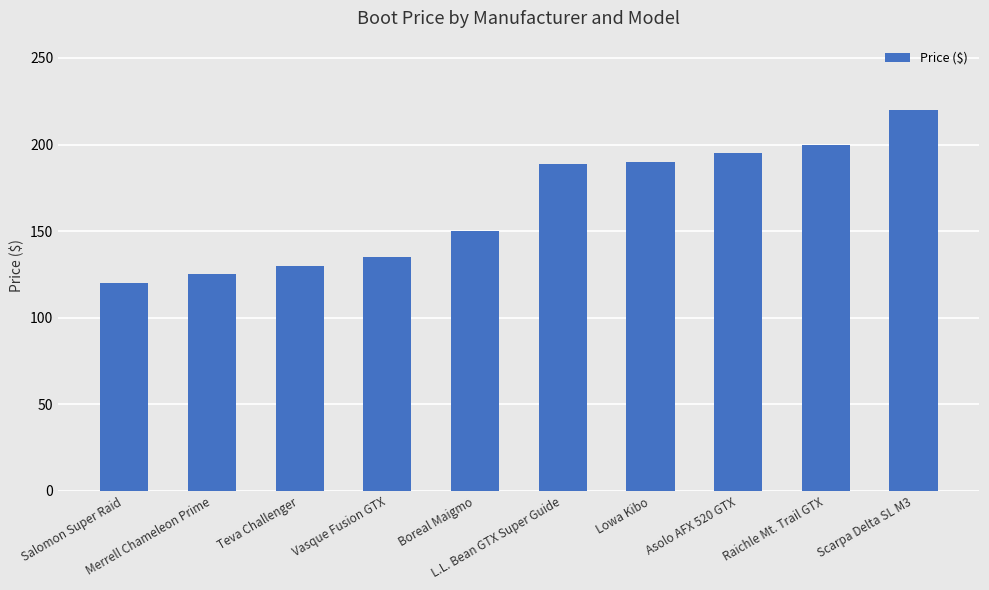

How many distinct data groups are displayed?

1